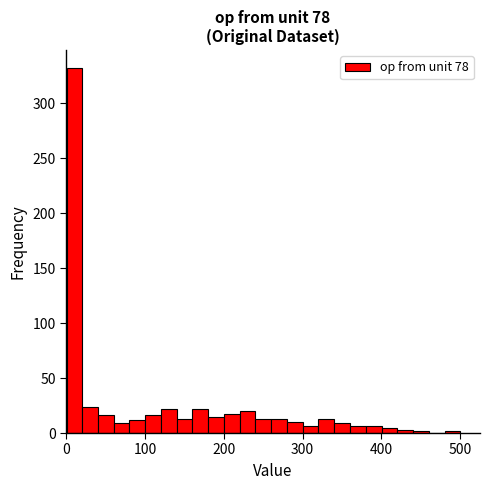

Around what value on the x-axis is the tallest bar? Give the approximate position of its centre, as read against the axis.

10